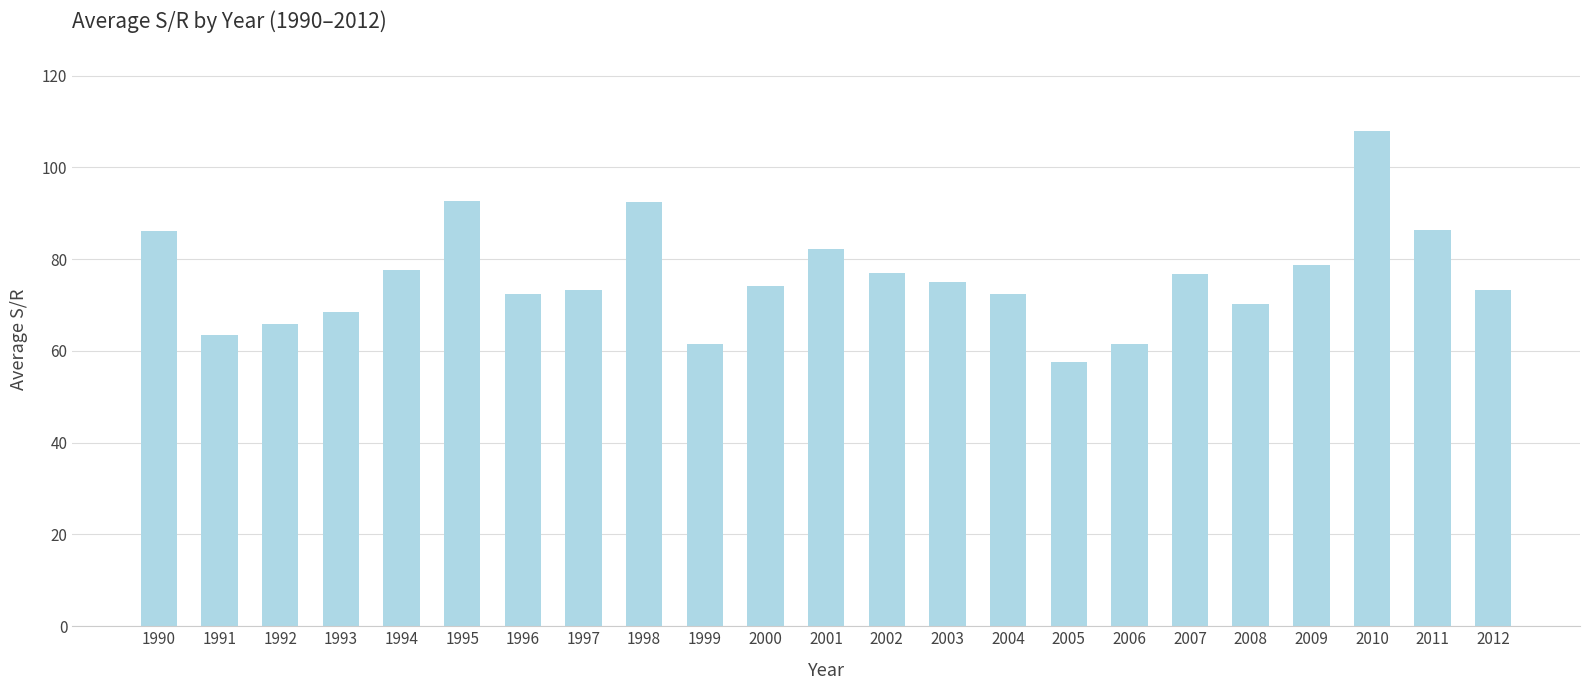

Which has a higher value, 1998 or 1997?

1998